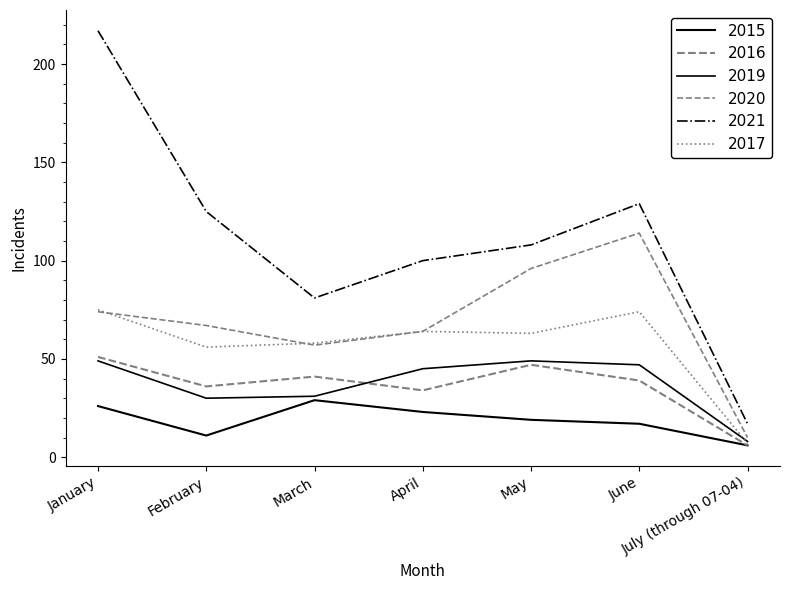

True or false: 2020 and 2015 cross at least once.

False